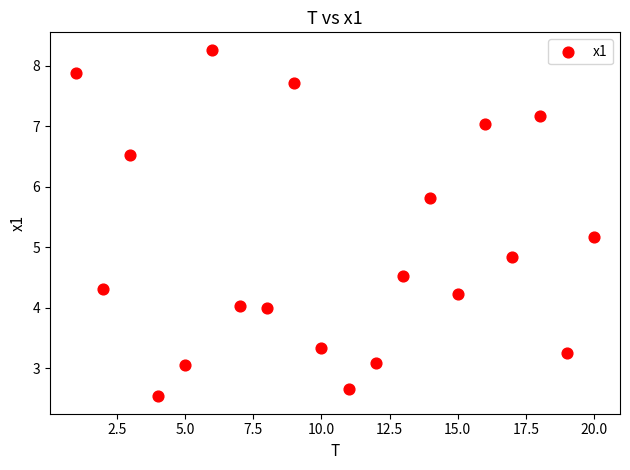

What is the range of Y values (max minus min)?

5.7